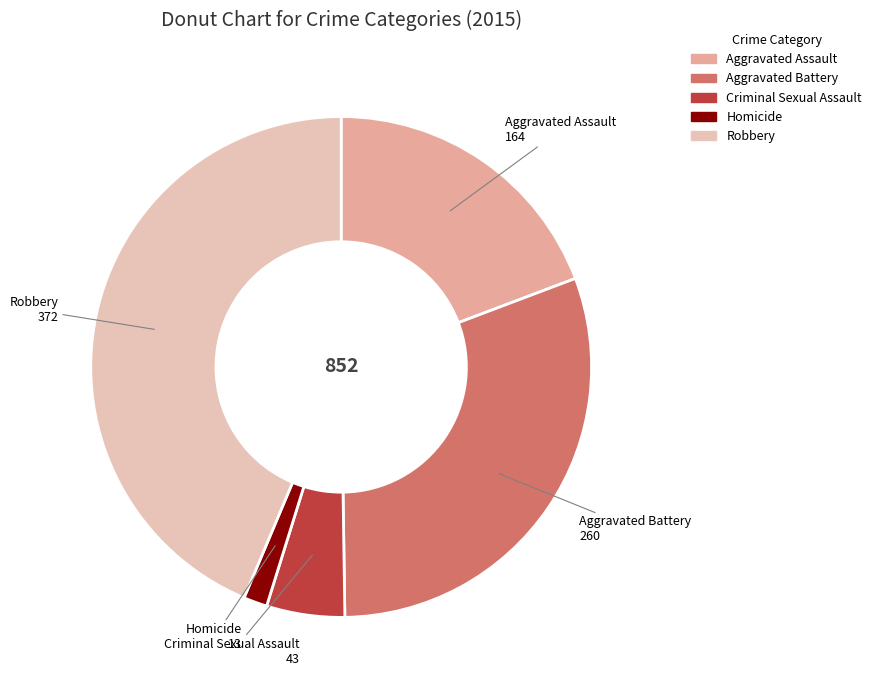

Is the sum of Homicide and Criminal Sexual Assault greater than half?

No